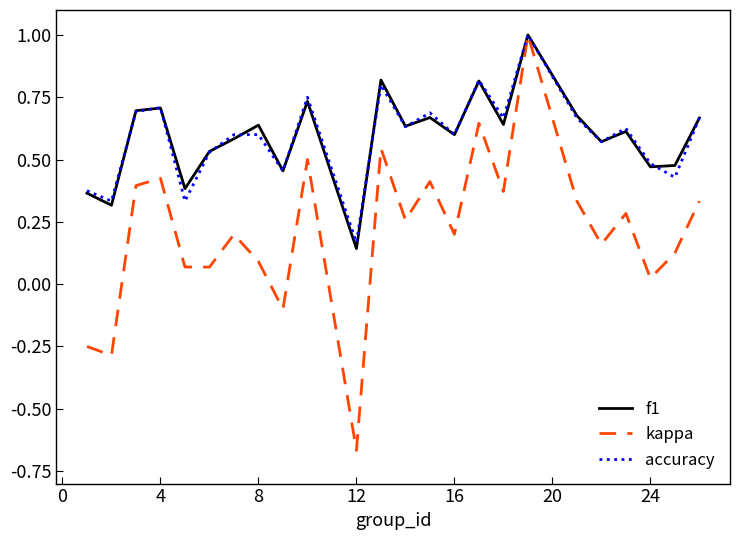

What is the maximum value shown in the chart?

1.0